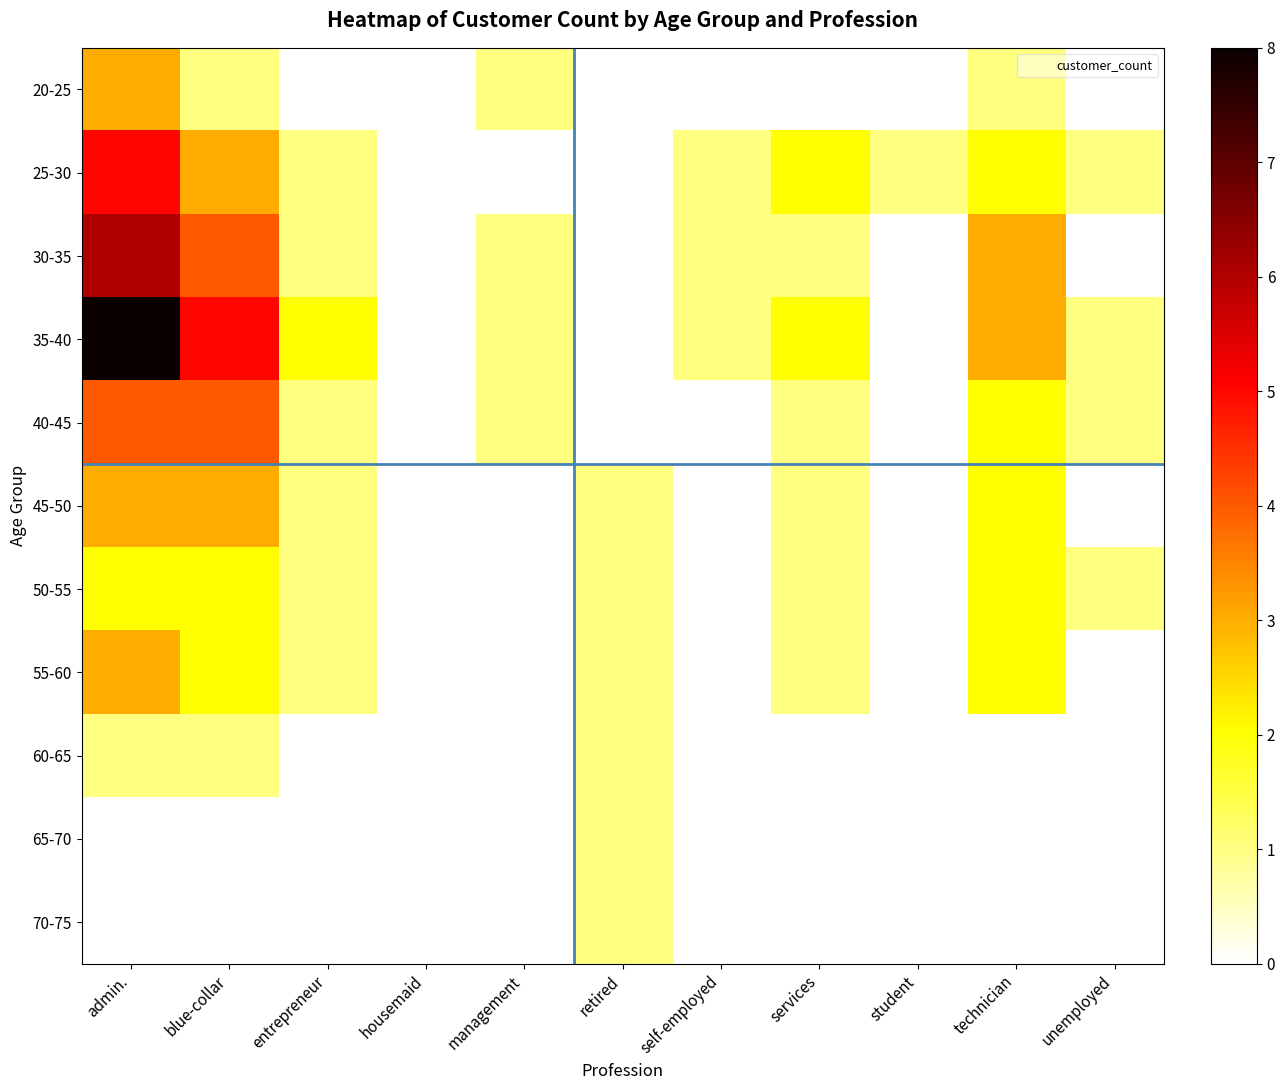

At how many categories does at least one series exceed 4?

2